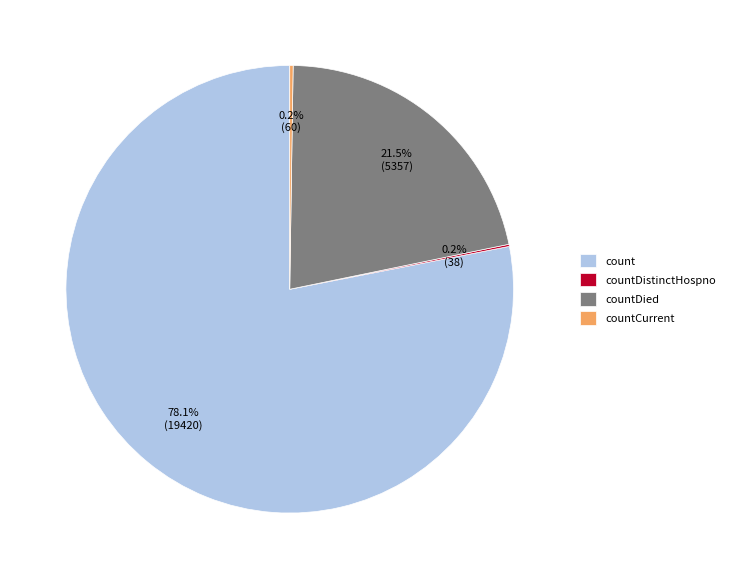

What portion of the pie excludes count?

21.9%